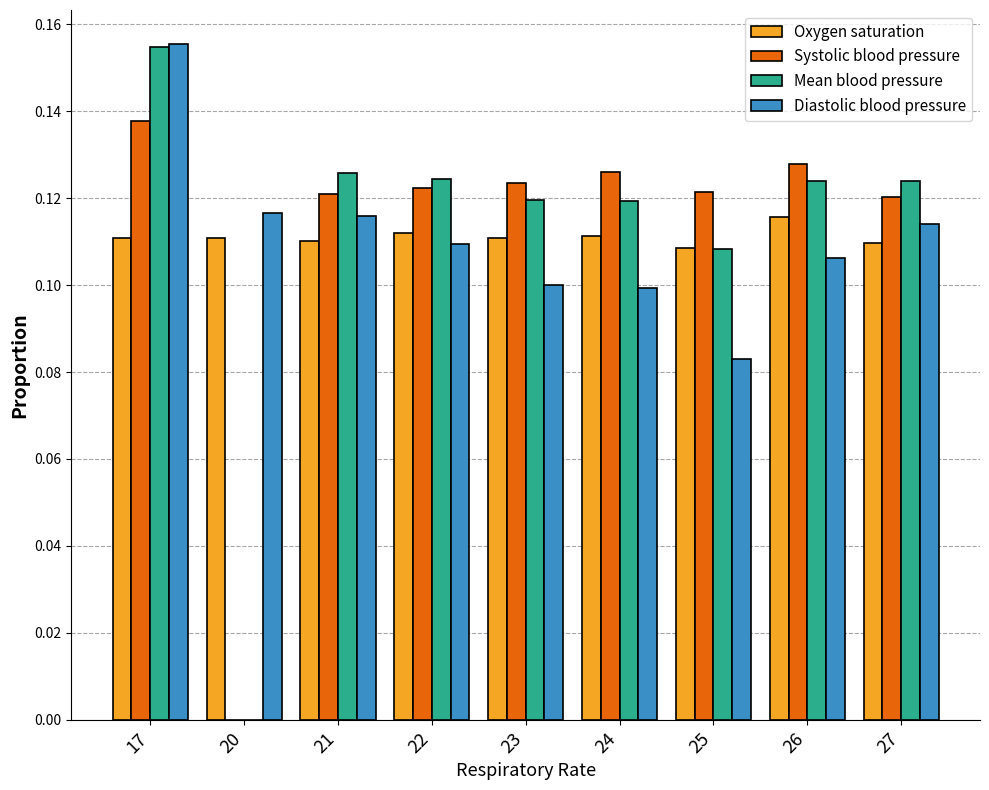

Between 20 and 25, which series saw the biggest shift?

Systolic blood pressure